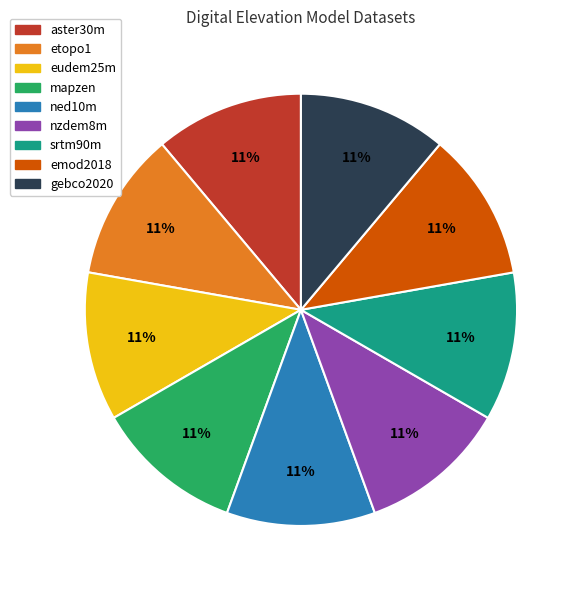

What percentage is the srtm90m slice, to the nearest percent?

11%